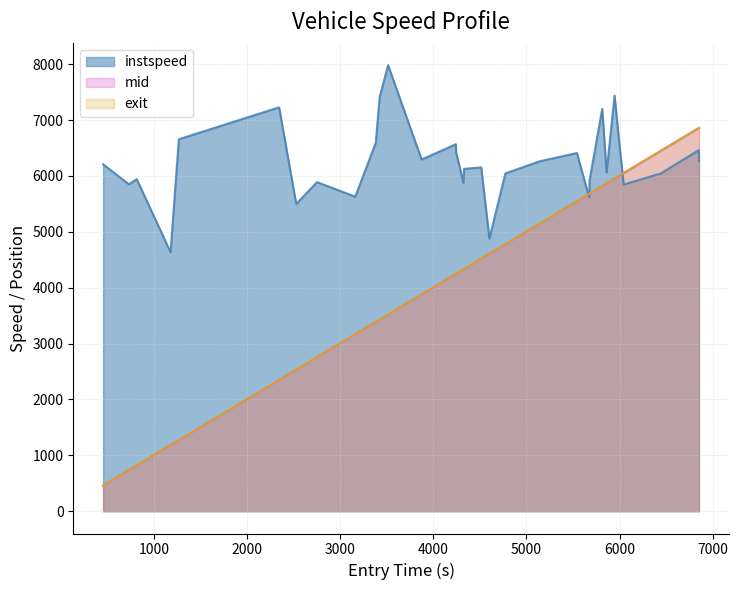

Which series has the largest total across all categories?

instspeed